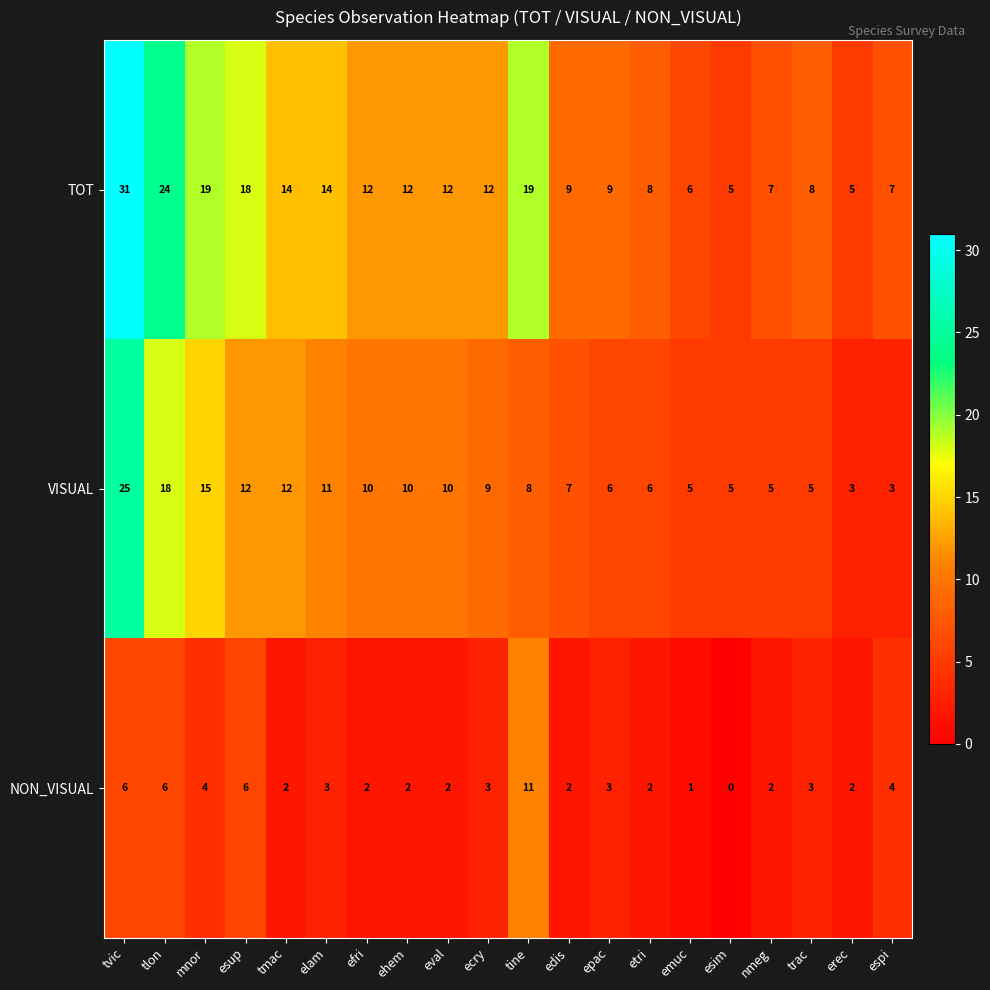

List the series in order of their peak value, lowest first.

NON_VISUAL, VISUAL, TOT